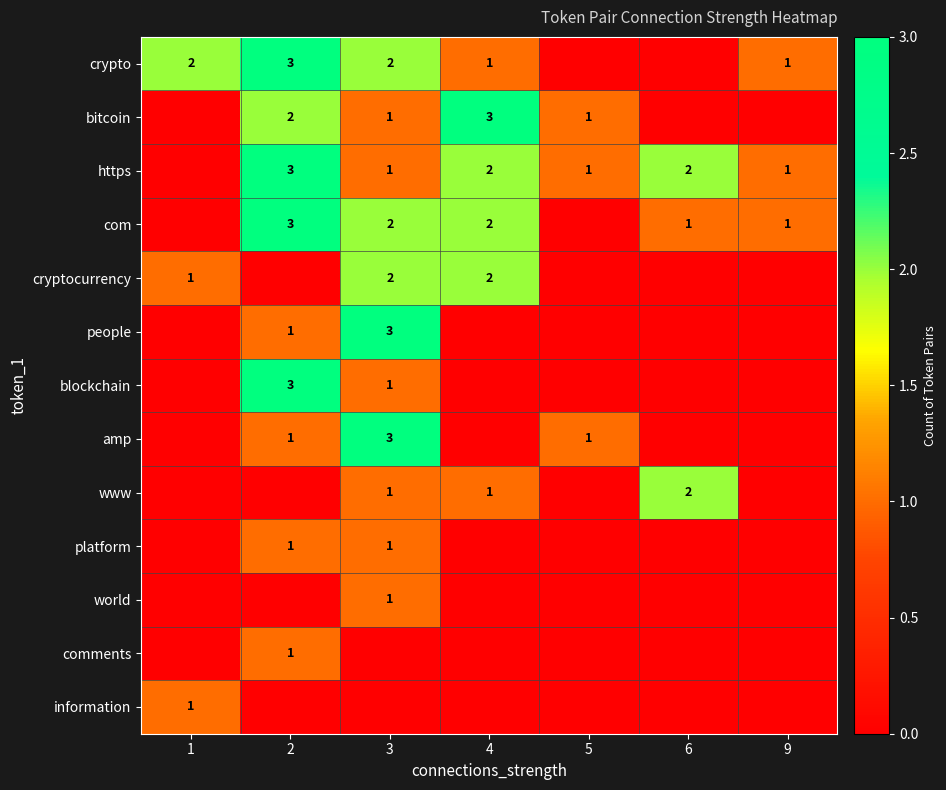

Is it true that crypto equals 2 at 3?

True